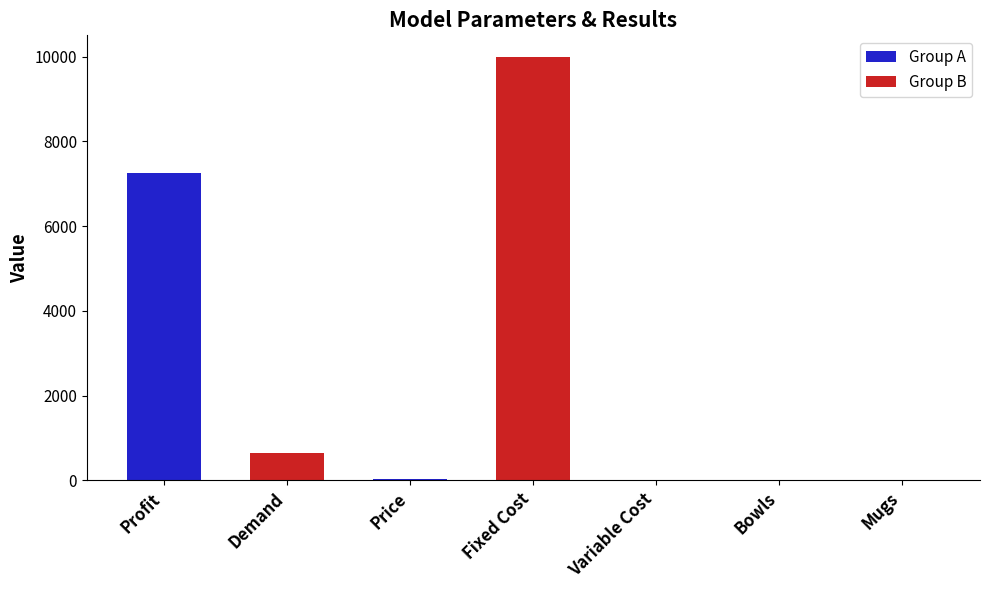

List the labels in order of value, largest first.

Fixed Cost, Profit, Demand, Price, Bowls, Mugs, Variable Cost